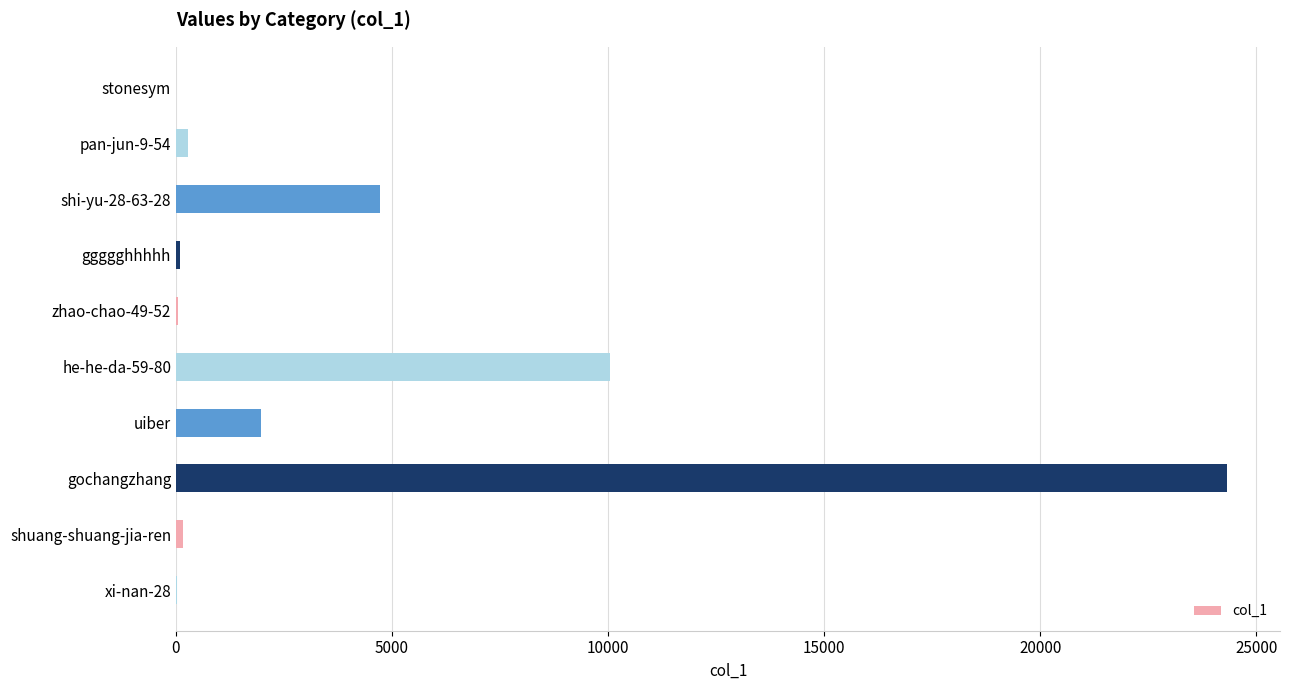

What is the ratio of the value at shi-yu-28-63-28 to the value at uiber?

2.4